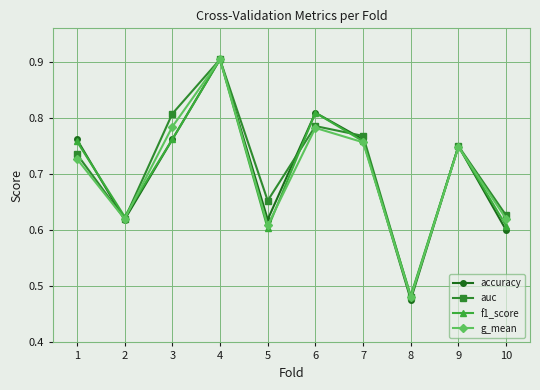

The value of auc at 3 is 1.2. True or false?

False